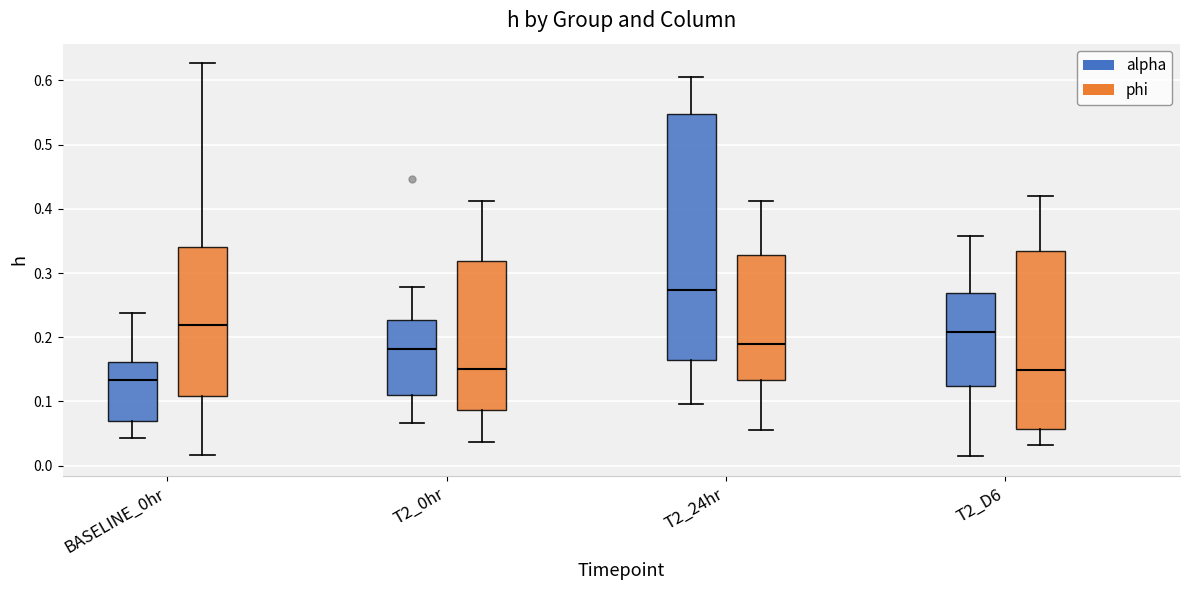

Where is the lower edge of the box for T2_24hr (phi) on the y-axis? The values are not printed on the chart, so give them approximately, as read against the axis.

0.13